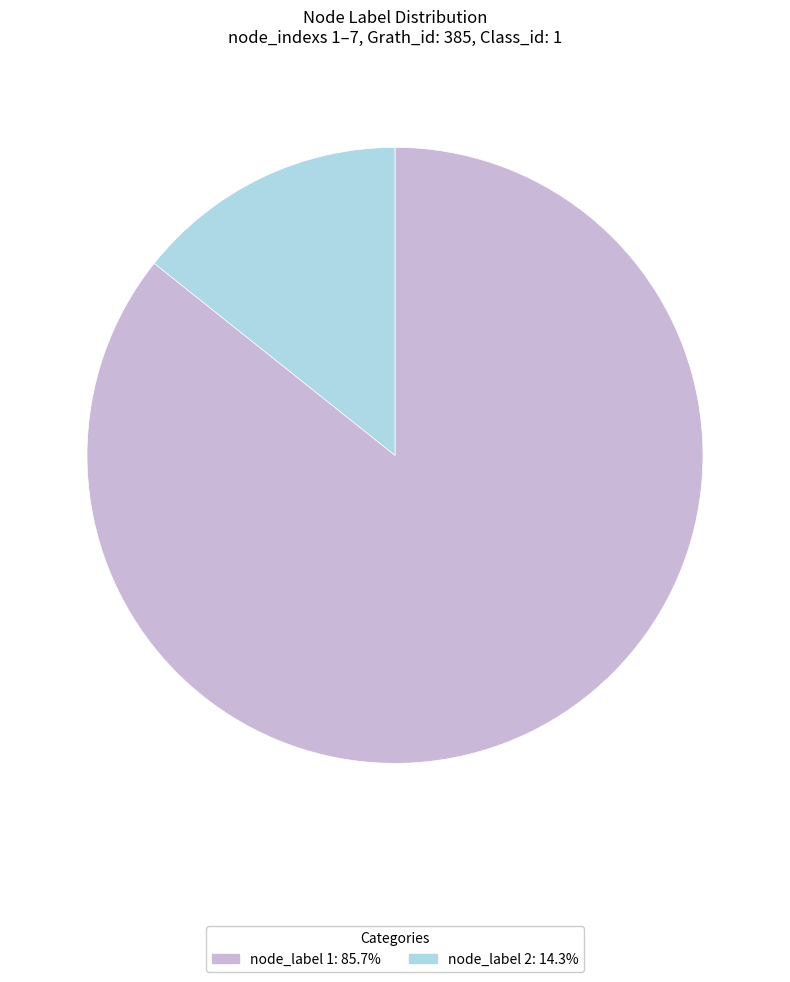

Is the sum of node_label 1: 85.7% and node_label 2: 14.3% greater than half?

Yes